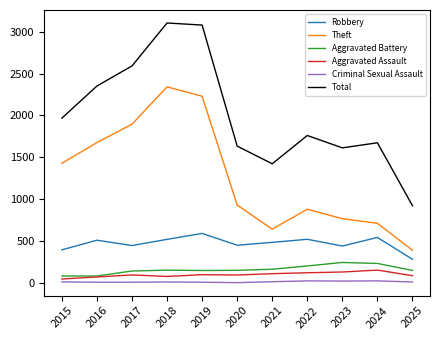

What is the greatest value displayed?

3105